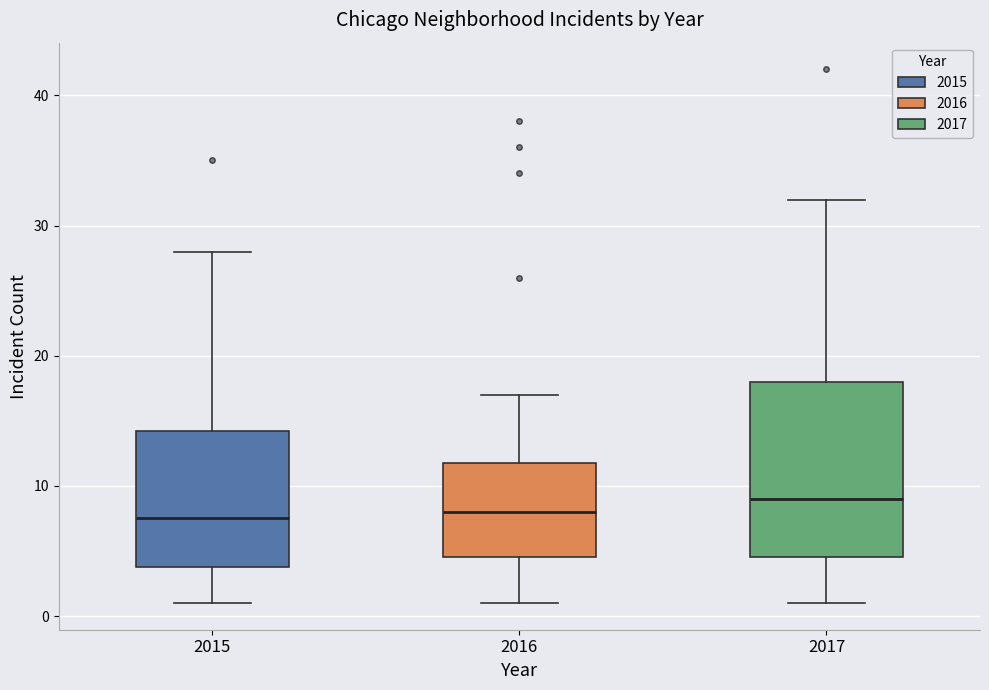

Where does the lower whisker of the box at x = 2016 end on the y-axis? The values are not printed on the chart, so give them approximately, as read against the axis.

1